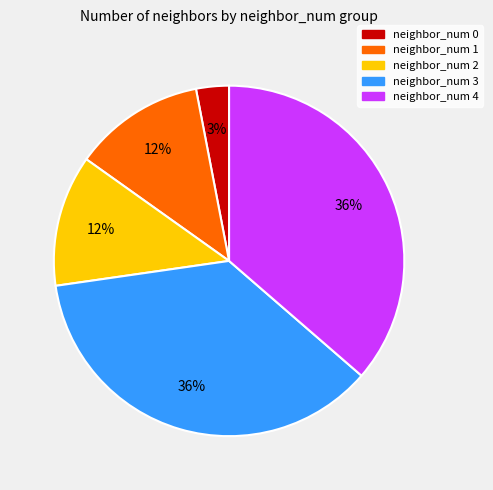

What is the smallest slice in the pie chart?

neighbor_num 0